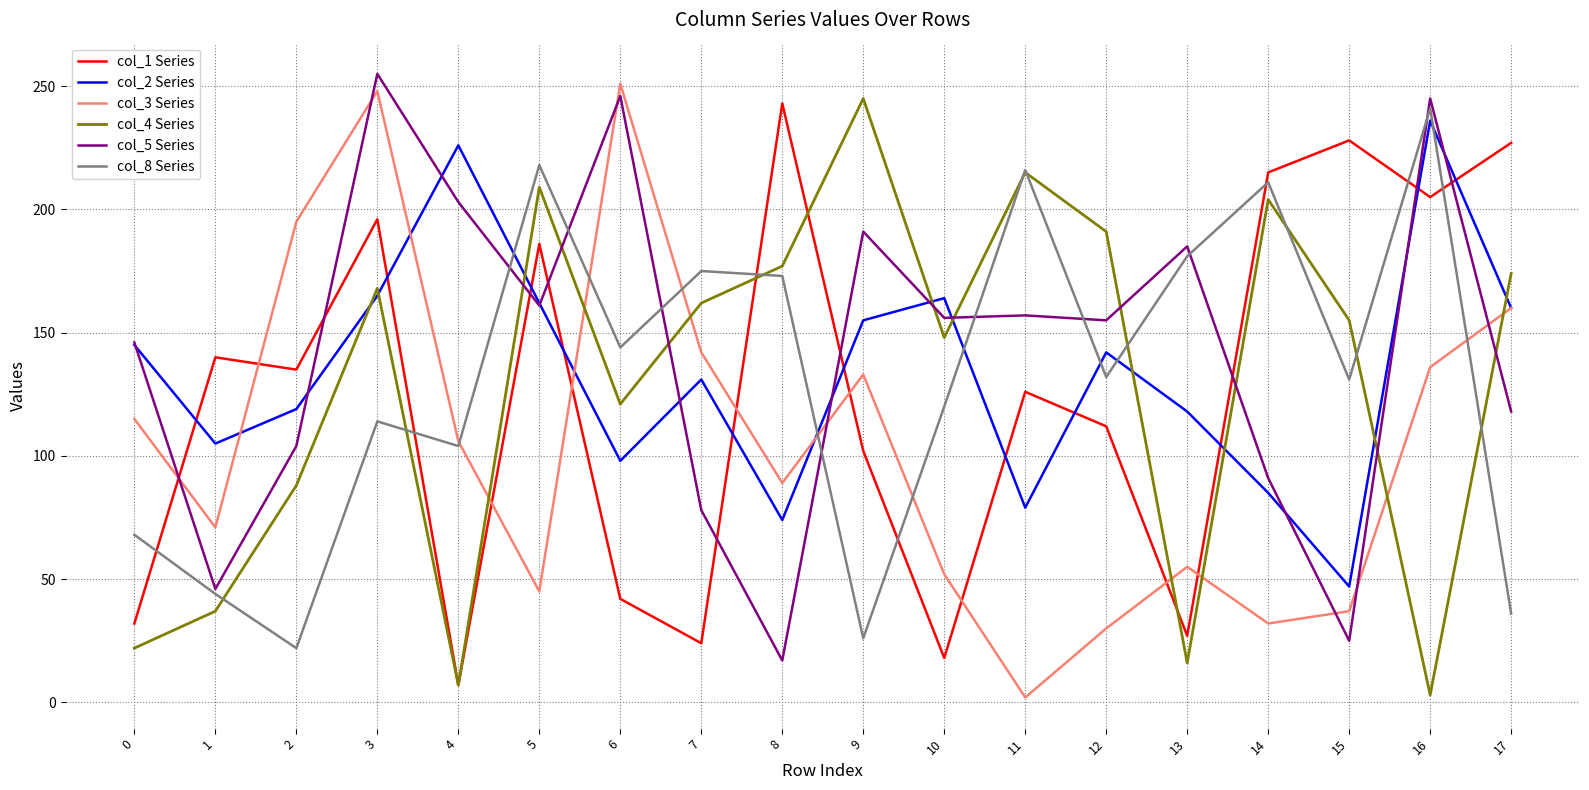

How many interior local peaks does the col_1 Series series have?

6